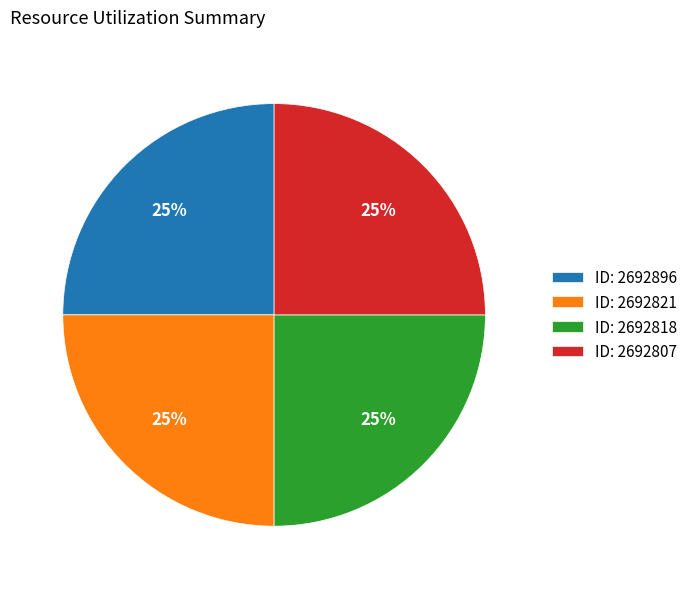

To the nearest percent, what is the combined percentage of ID: 2692821 and ID: 2692807?

50%